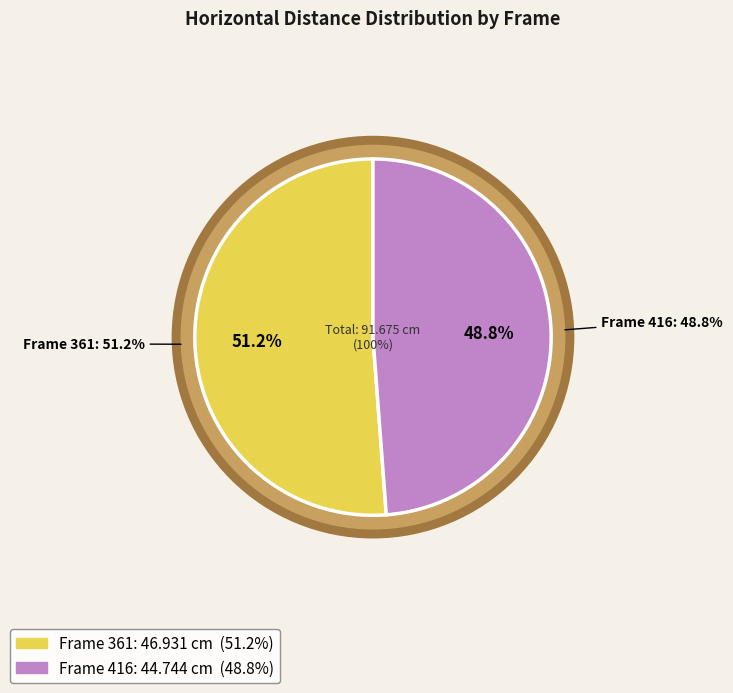

What is the smallest slice in the pie chart?

416